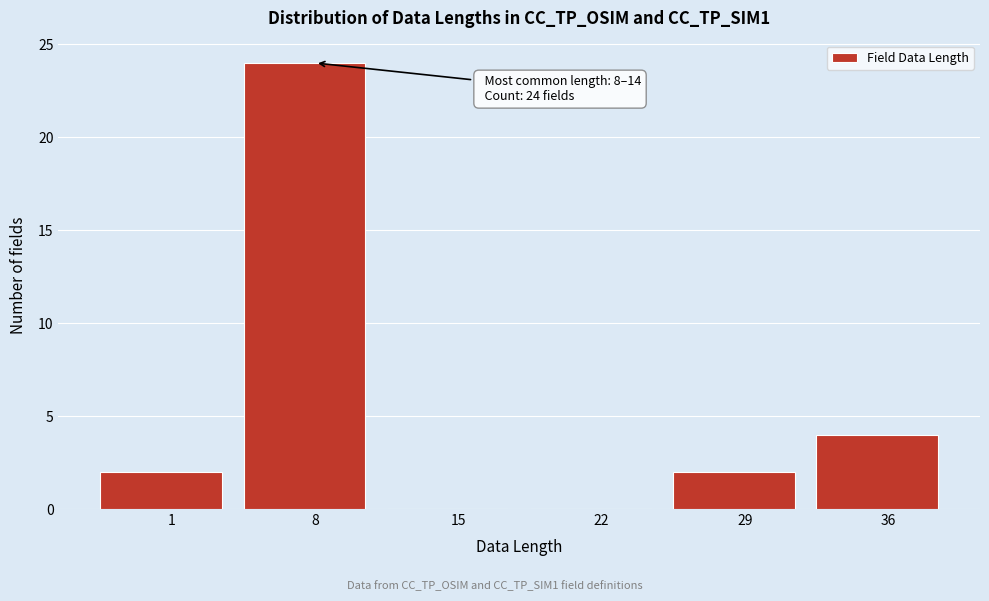

Reading left to right, extract all data points from this chart.

1=2	8=24	15=0	22=0	29=2	36=4